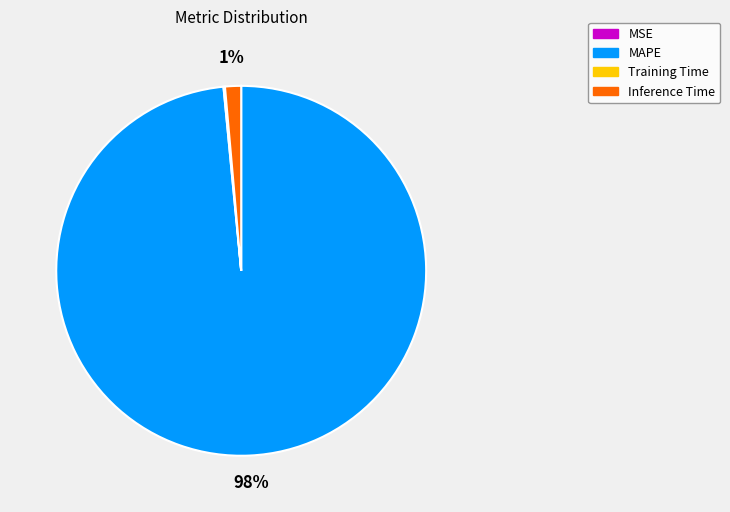

Which category accounts for the majority?

MAPE